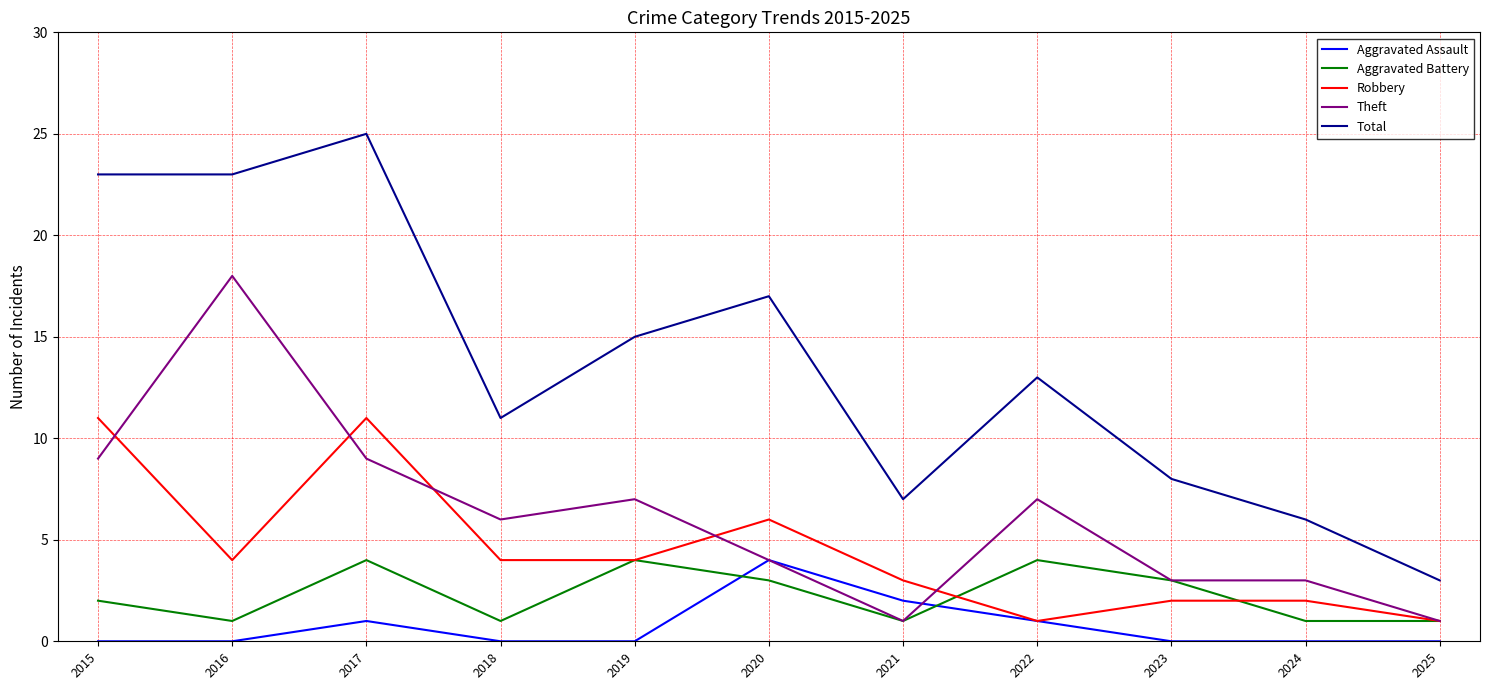

True or false: Total and Aggravated Battery intersect in this chart.

False